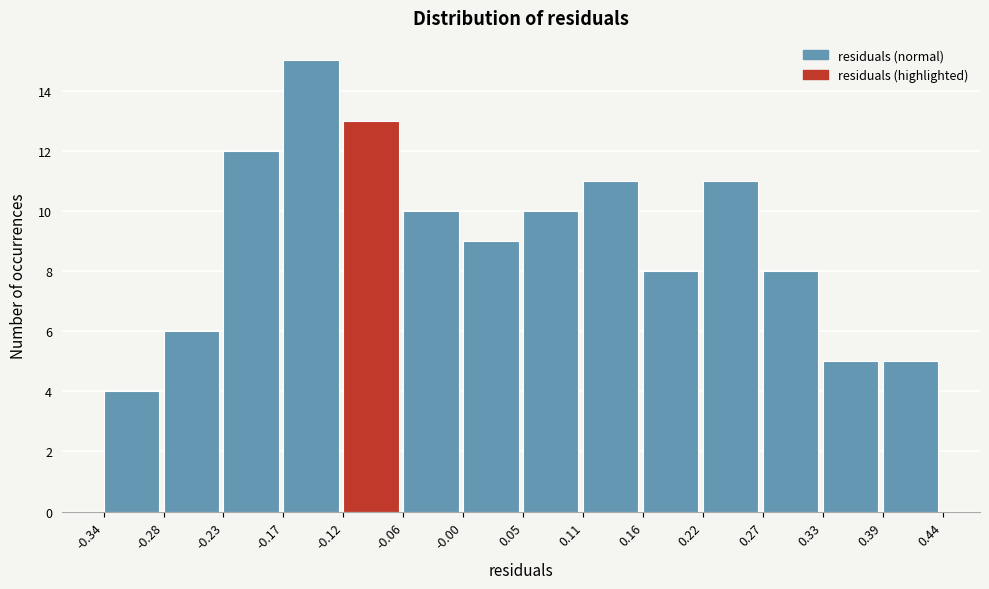

Which range on the x-axis has the tallest bar?

-0.17 to -0.12